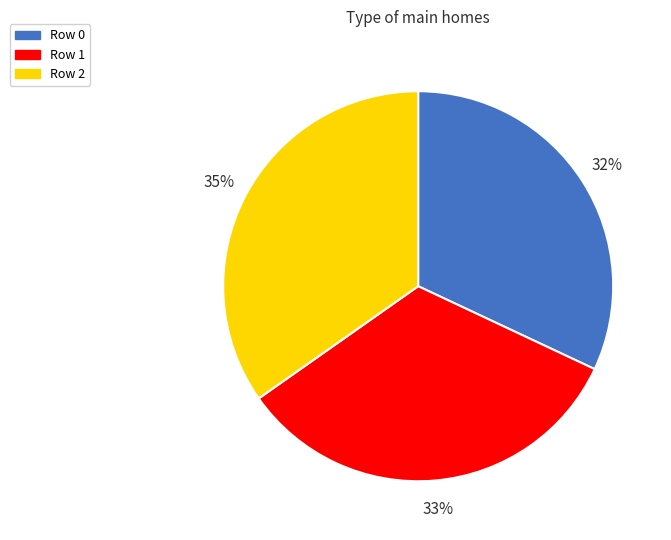

To the nearest percent, what is the combined percentage of Row 2 and Row 1?

68%